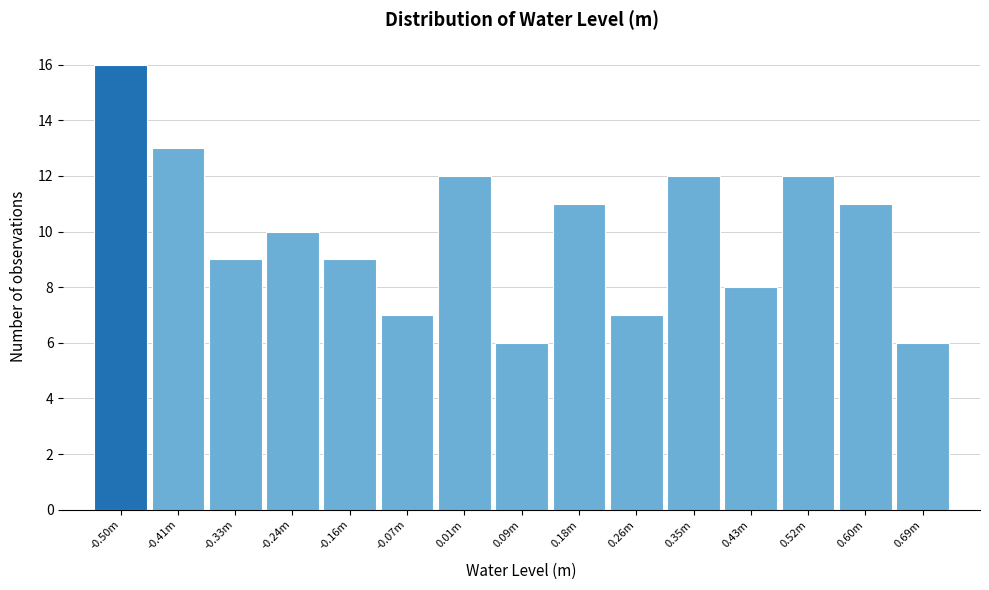

Reading left to right, what are all the values shown in this chart?

16	13	9	10	9	7	12	6	11	7	12	8	12	11	6